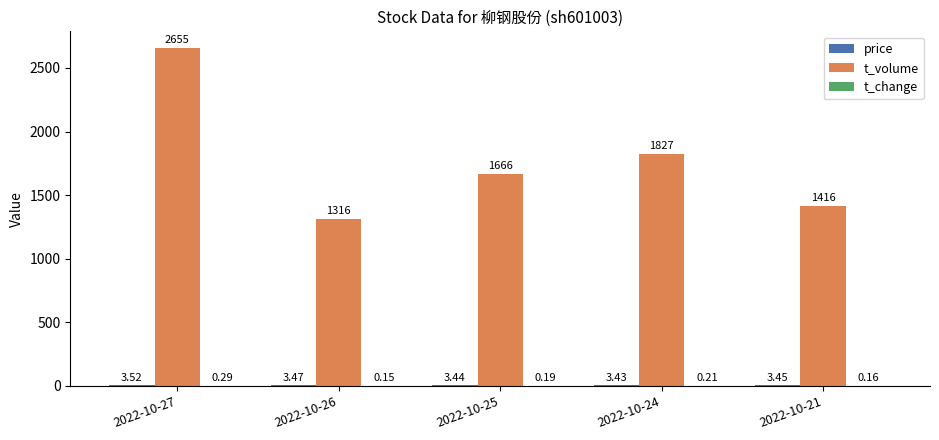

What is the sum of all t_volume values?

8880.0